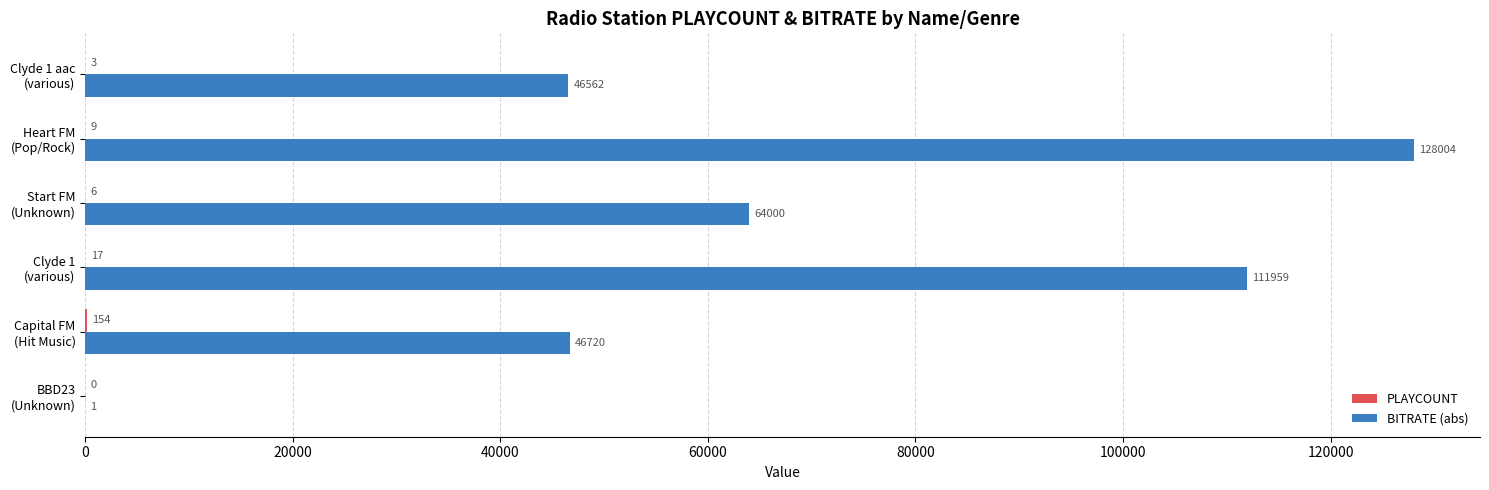

What is the sum of all BITRATE (abs) values?

397246